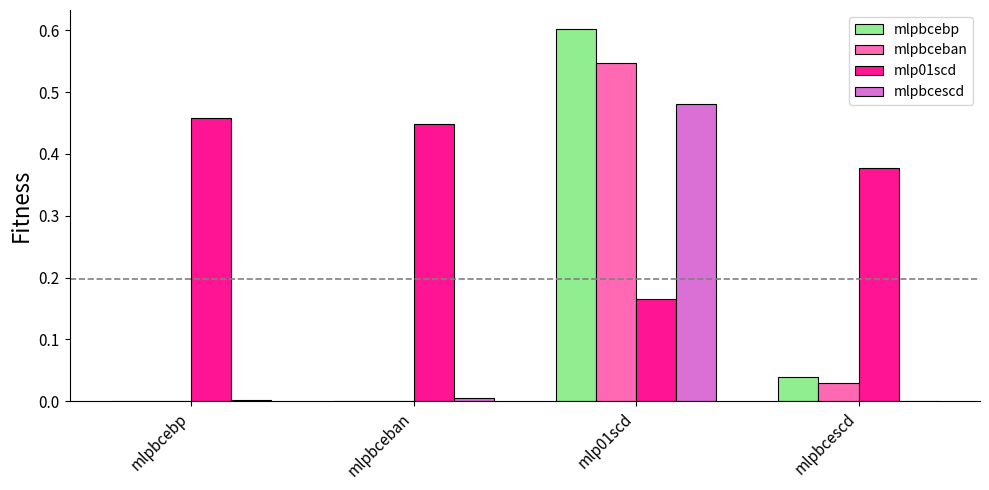

At which category does the chart reach its peak across all series?

mlp01scd